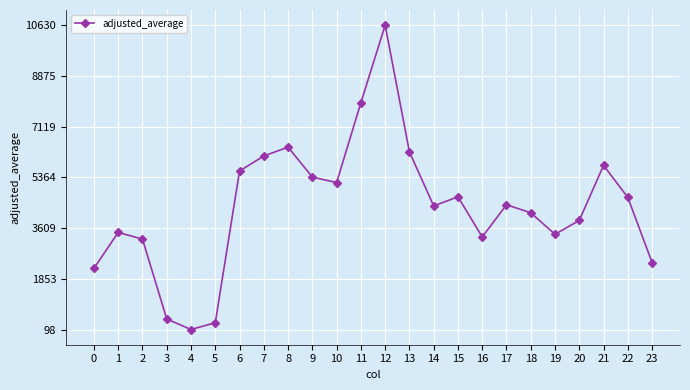

What is the difference between the second highest and minimum values?

7849.6